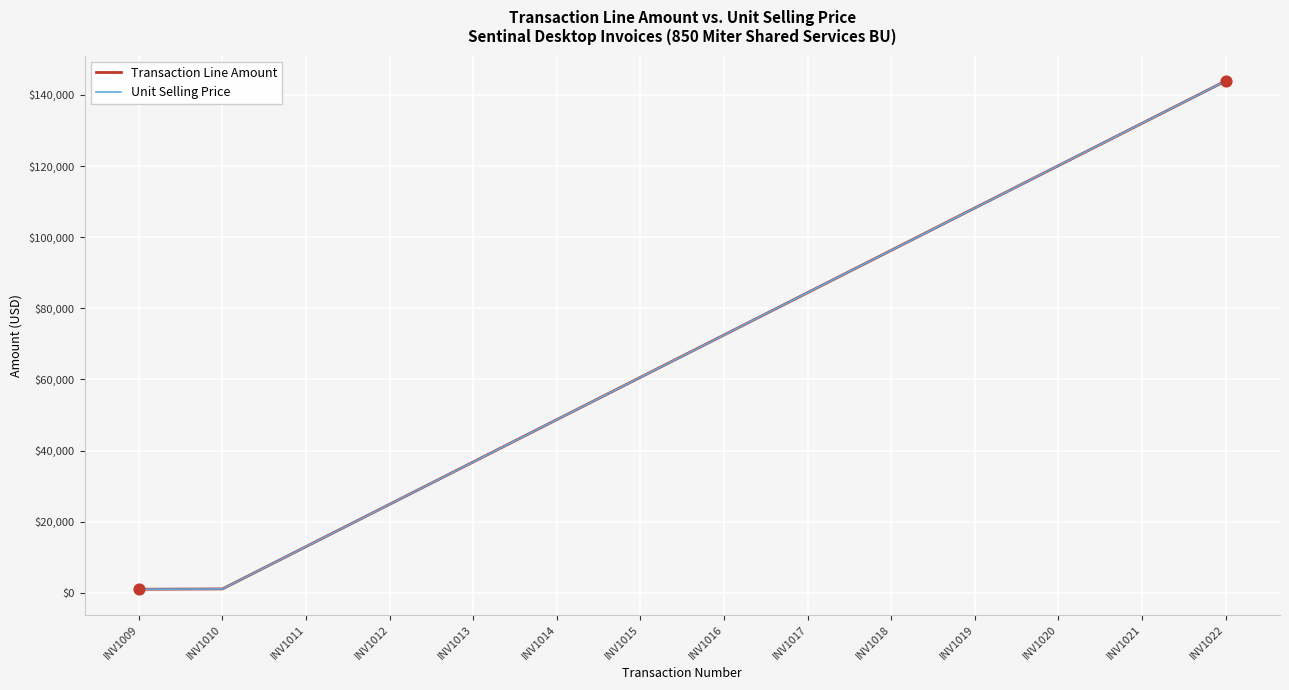

At which category is the sum across all series the highest?

INV1022